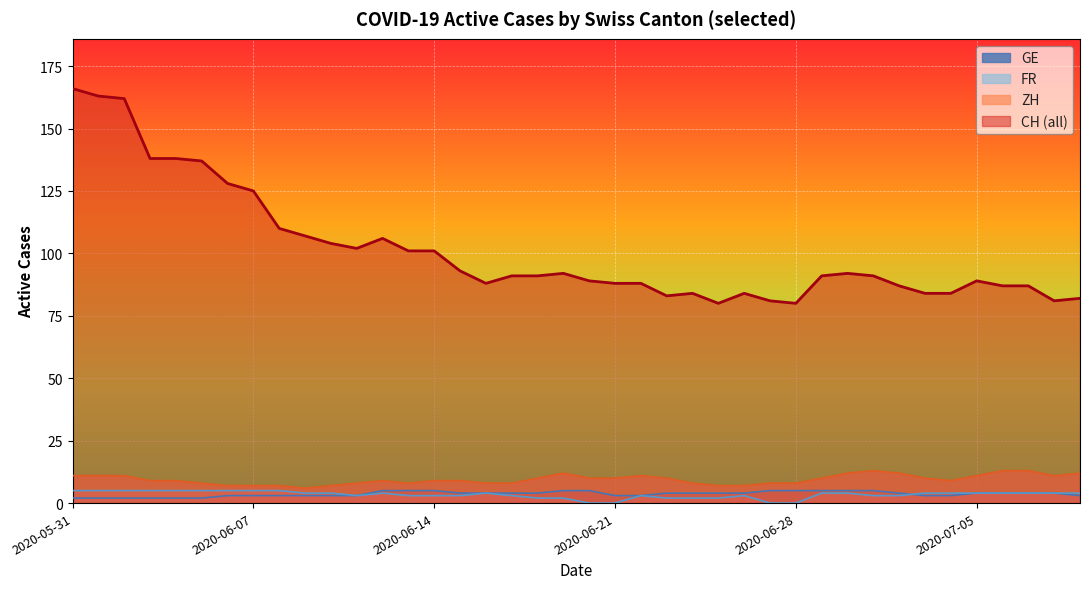

In FR, how many points are higher than both neighbors (excluding endpoints)?

4